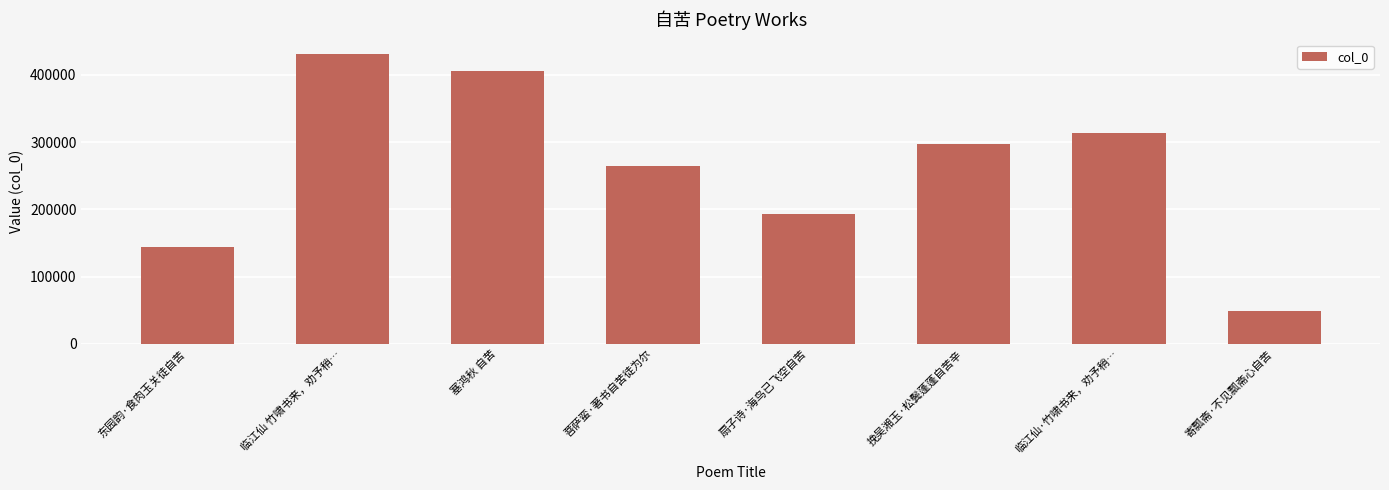

What is the sum of all values?

2096461